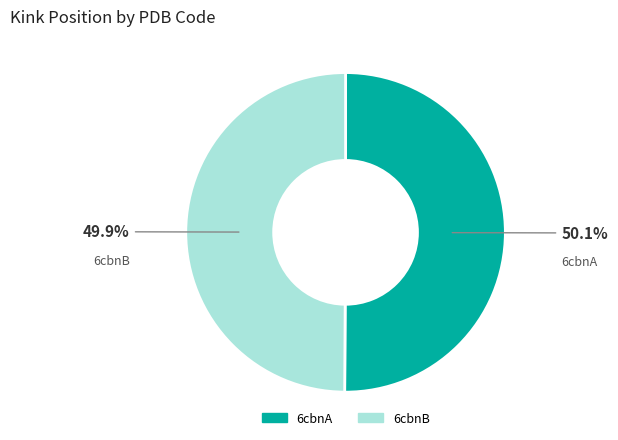

What percentage is the 6cbnB slice, to the nearest percent?

50%